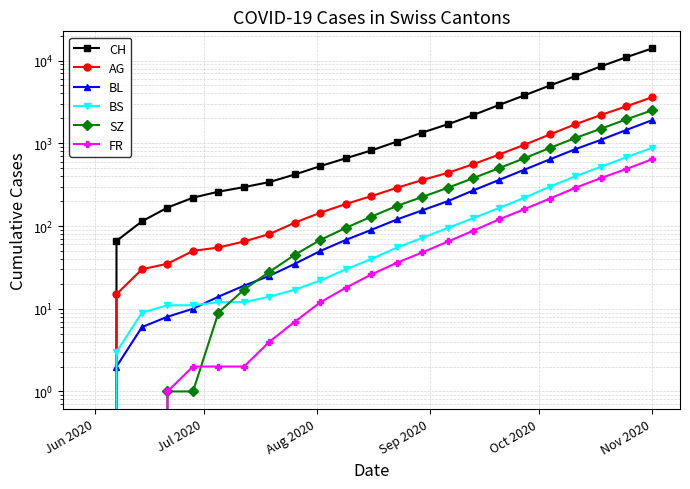

Reading right to left, list all the values displayed in this chart.

CH: 14000	11000	8500	6500	5000	3800	2900	2200	1700	1350	1050	820	660	530	420	340	295	260	220	167	114	66	0
AG: 3600	2800	2200	1700	1280	960	730	560	440	360	290	230	185	145	110	80	65	55	50	35	30	15	0
BL: 1900	1450	1100	850	640	480	360	270	200	155	120	90	68	50	35	25	19	14	10	8	6	2	0
BS: 880	680	520	400	300	220	165	125	95	72	55	40	30	22	17	14	12	12	11	11	9	3	0
SZ: 2500	1950	1500	1160	880	660	500	380	290	225	175	130	95	68	45	28	17	9	1	1	0	0	0
FR: 640	490	380	290	215	160	120	88	65	48	36	26	18	12	7	4	2	2	2	1	0	0	0